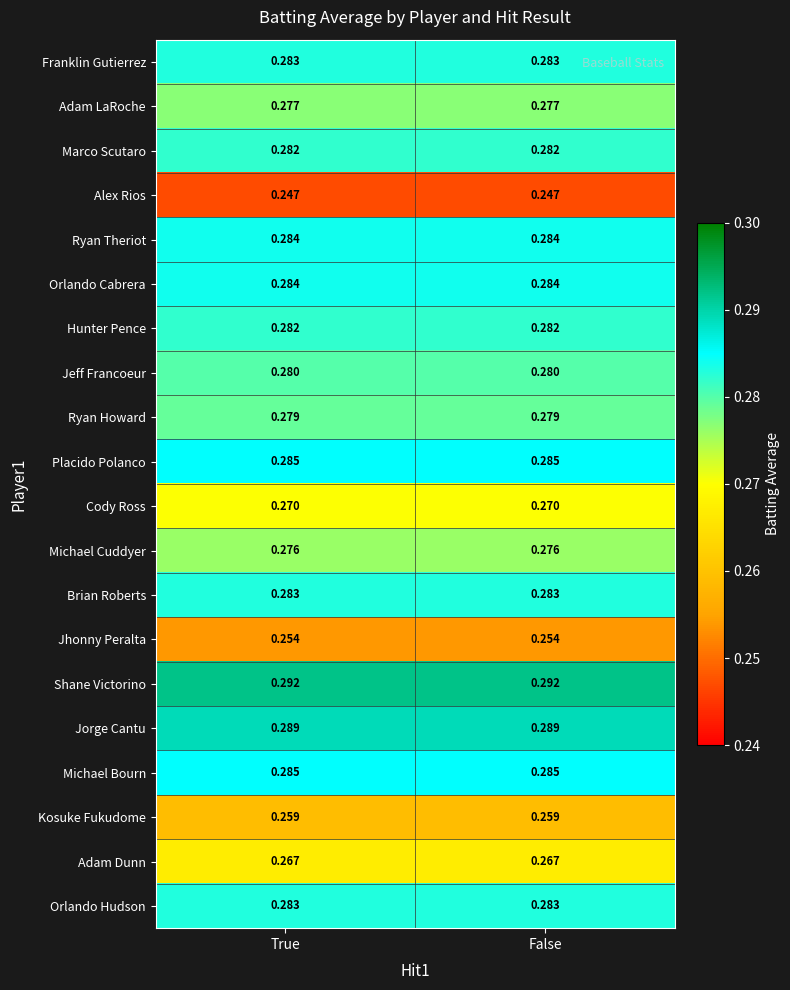

Which series has the largest total across all categories?

Shane Victorino